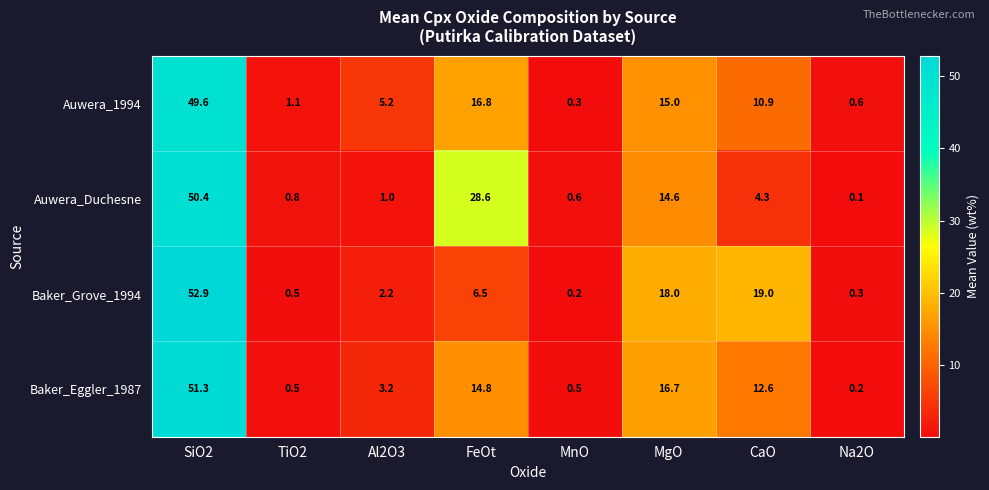

At which category is the sum across all series the highest?

SiO2